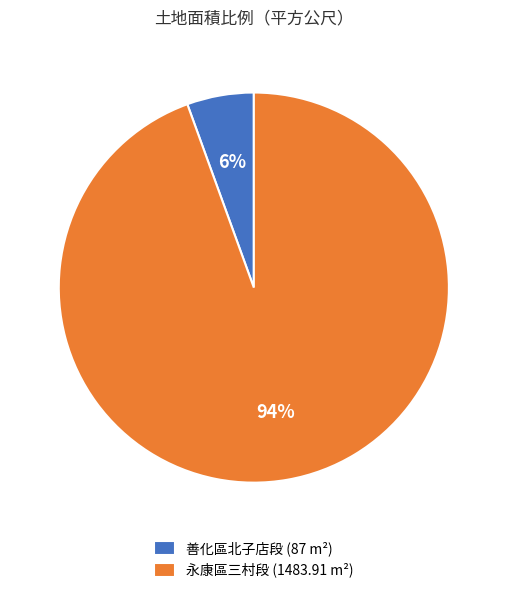

Which has a higher value, 永康區三村段 (1483.91 m²) or 善化區北子店段 (87 m²)?

永康區三村段 (1483.91 m²)